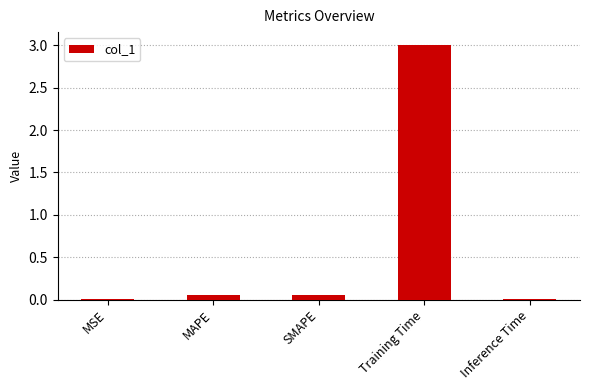

What is the sum of all values?

3.1